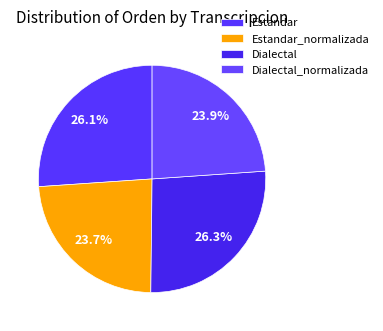

Between Dialectal_normalizada and Estandar, which is larger?

Estandar